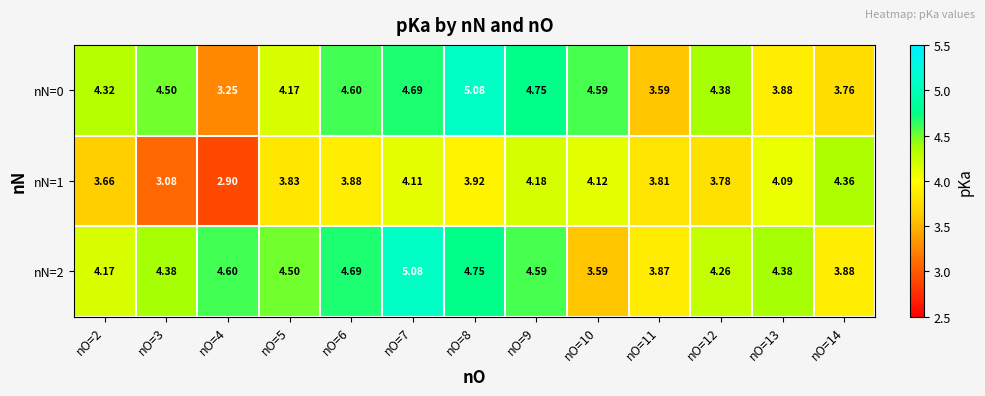

What is the greatest value displayed?

5.1